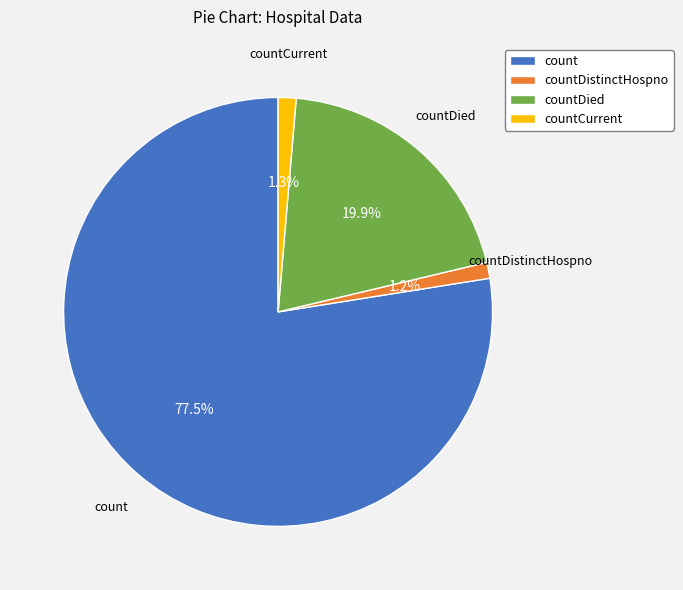

Approximately how many times larger is the value at count compared to countDied?

3.9